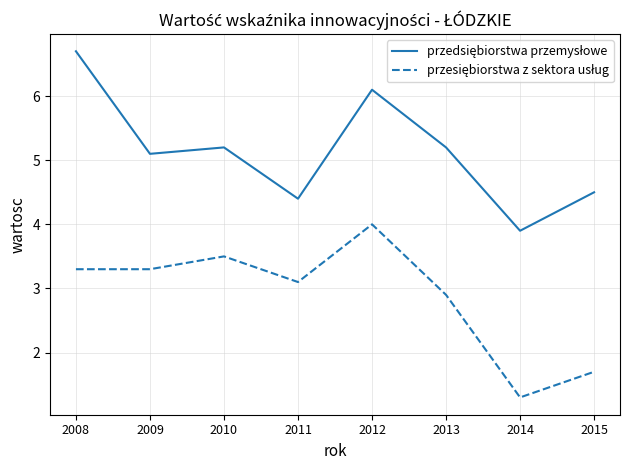

At which category does the chart reach its minimum across all series?

2014